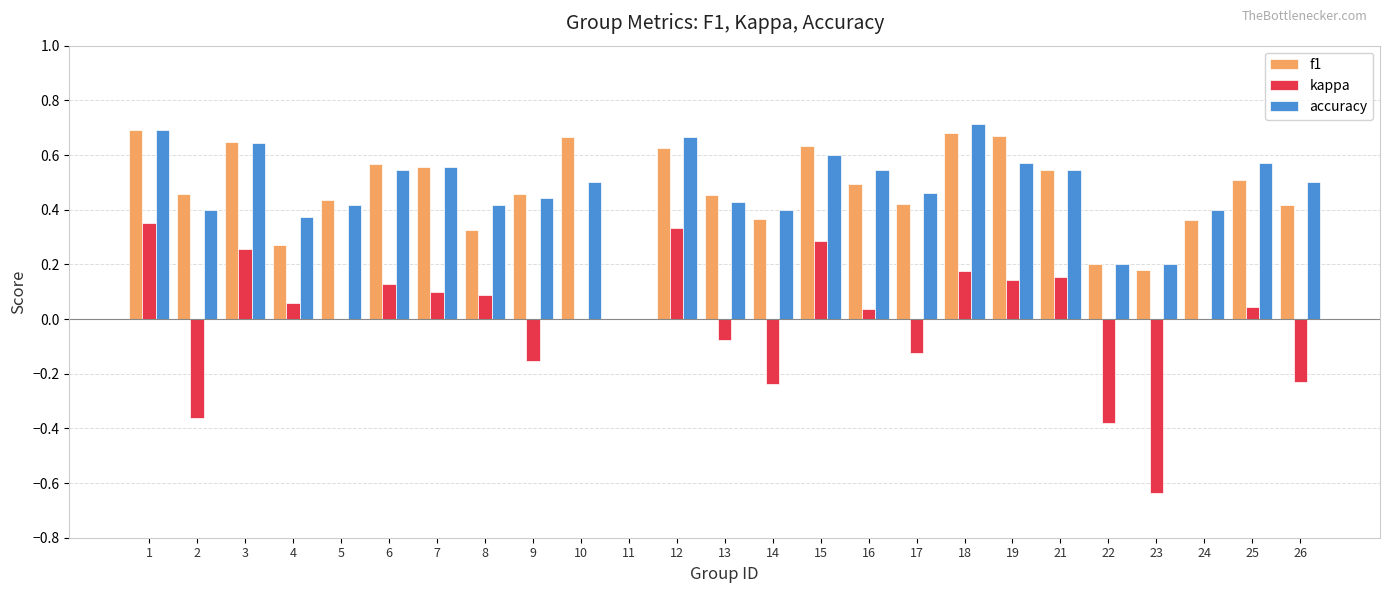

What is the total value across all series at 23?

-0.3